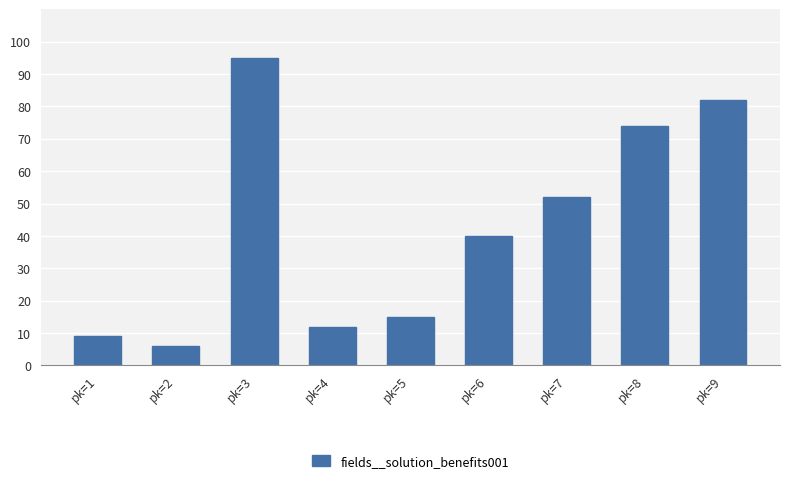

How many bars are there in total?

9